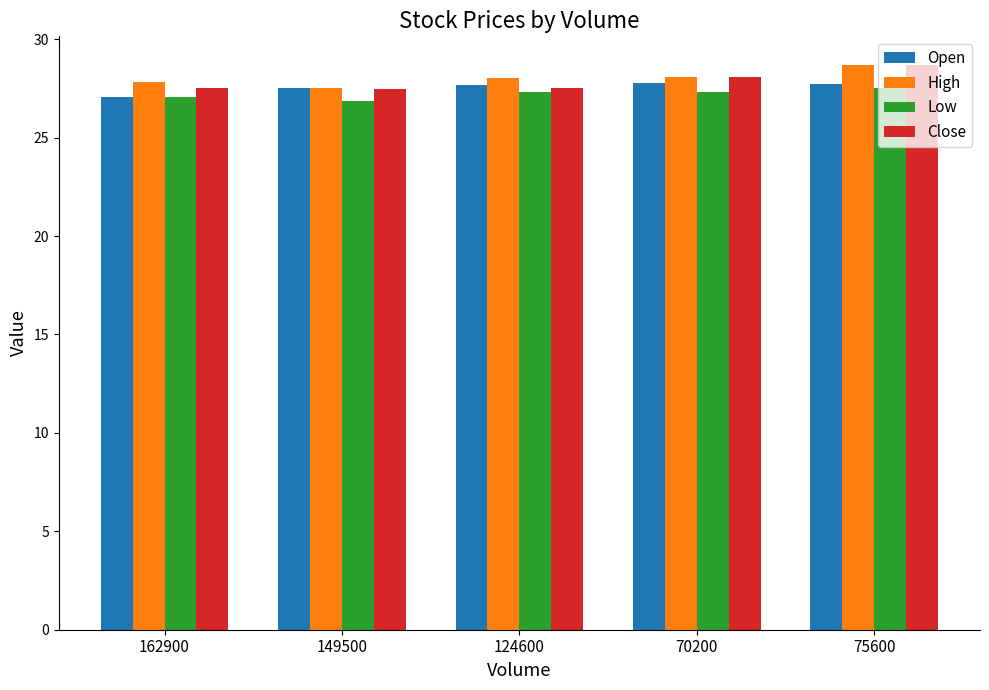

What is the sum of all Close values?

139.2